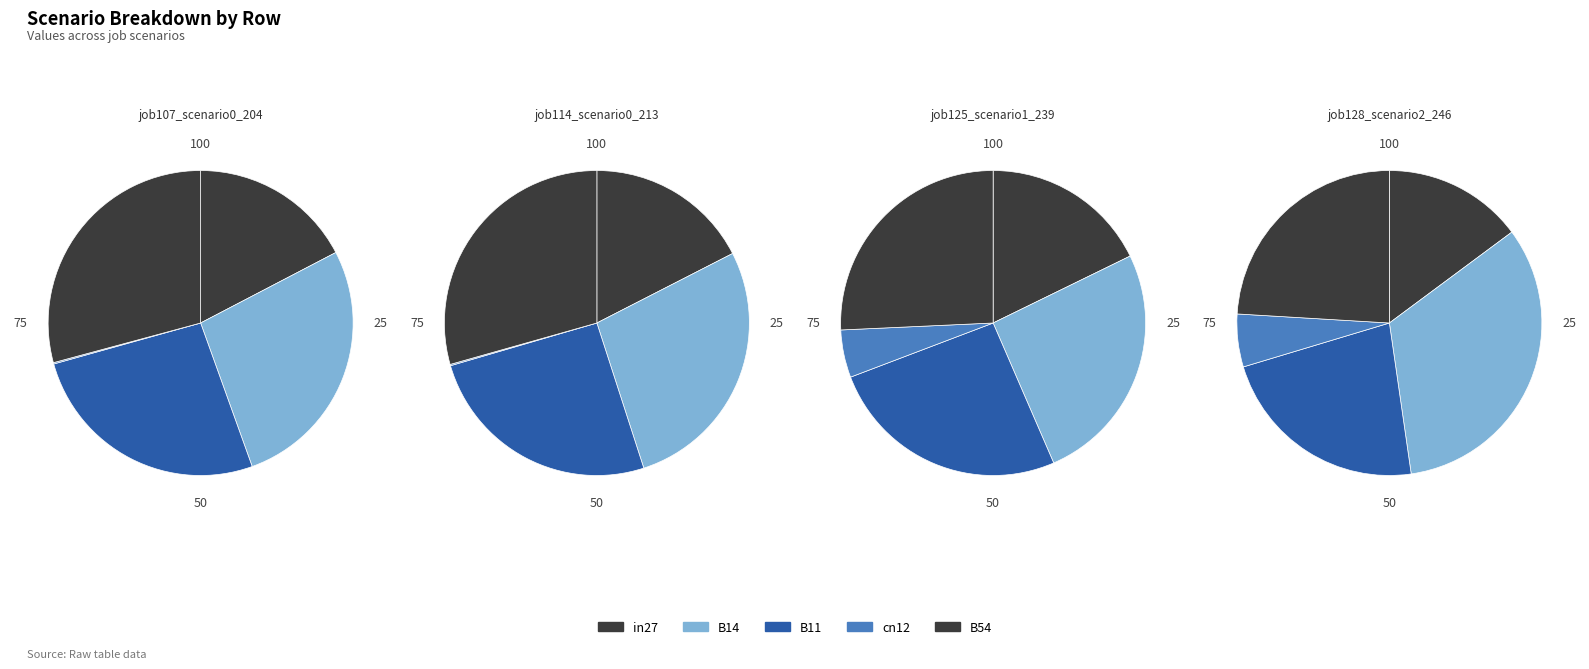

What percentage do in27 and B11 together represent?

43.5%